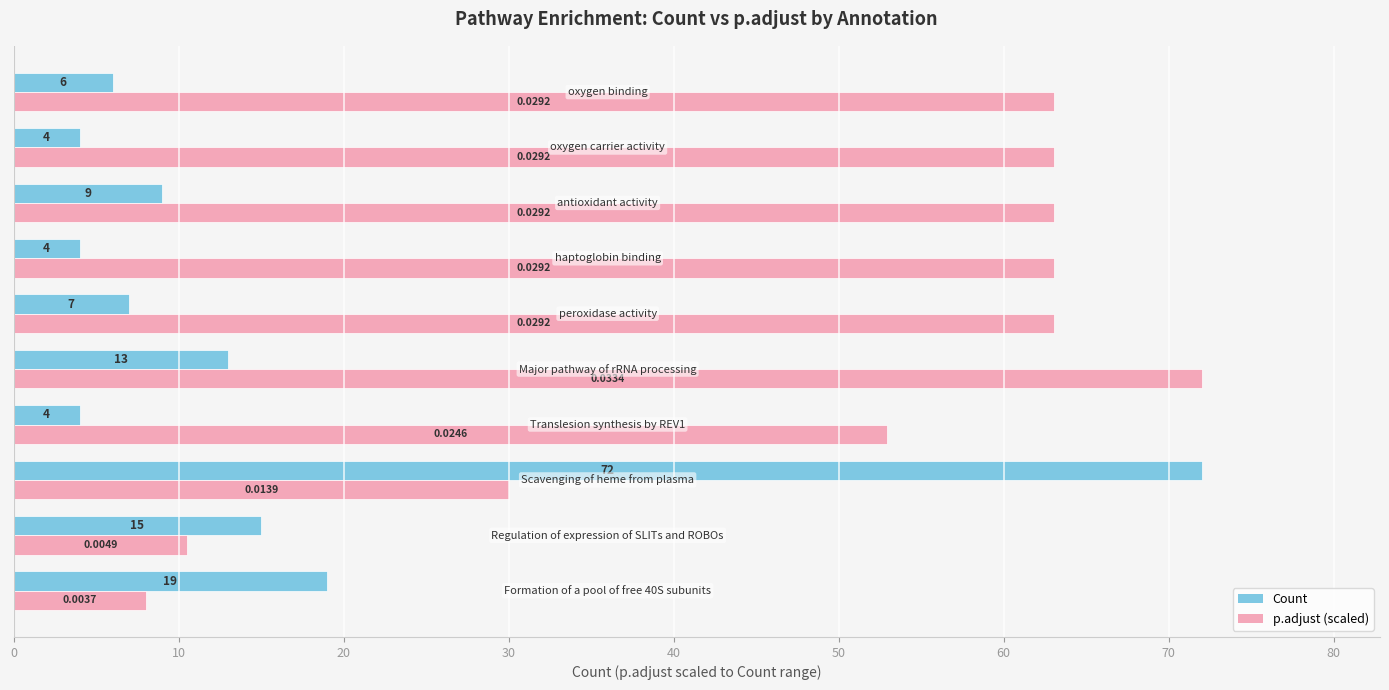

Rank the series by their average value, from highest to lowest.

p.adjust (scaled), Count